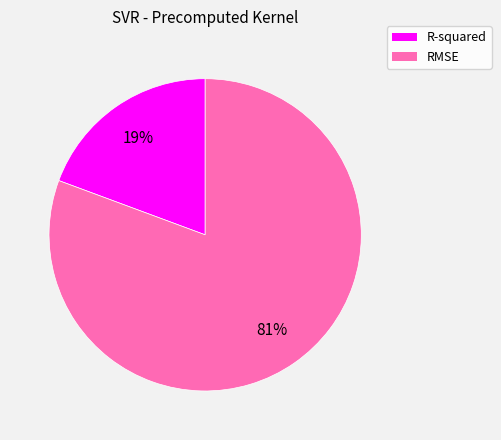

Combined, do R-squared and RMSE account for over 50%?

Yes